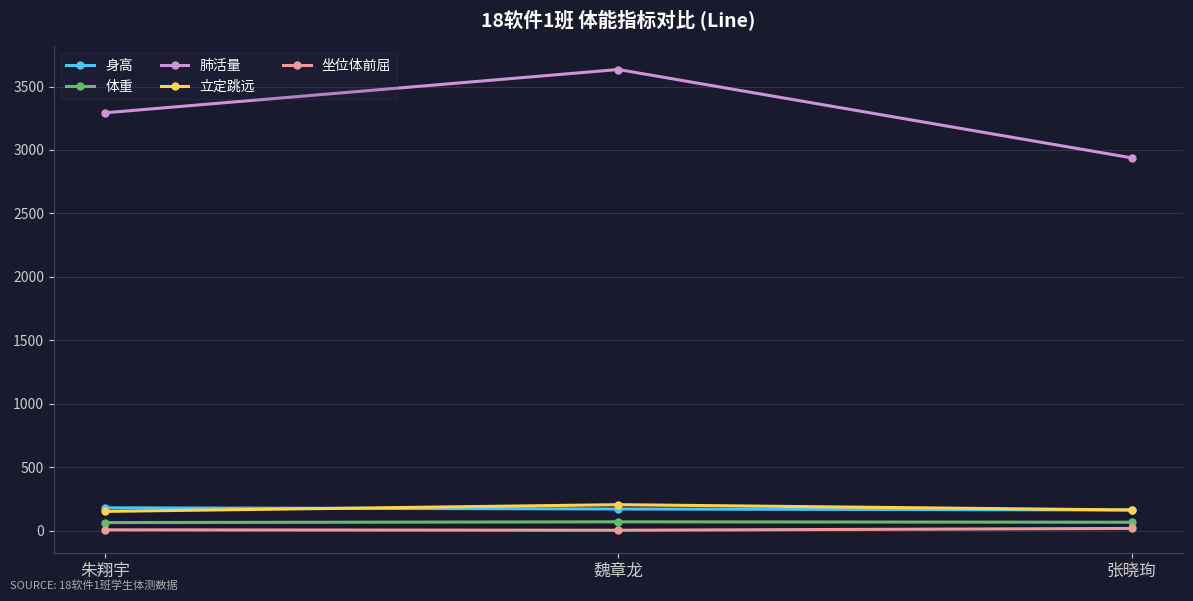

What is the value of the 身高 point at the 1st from the left?

181.3